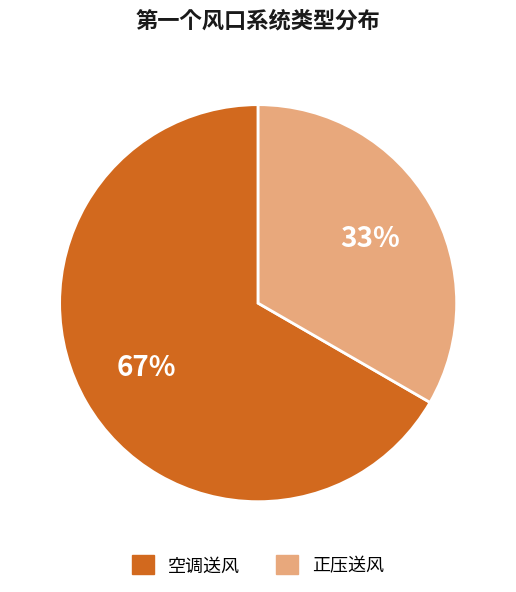

What percentage is the 正压送风 slice, to the nearest percent?

33%